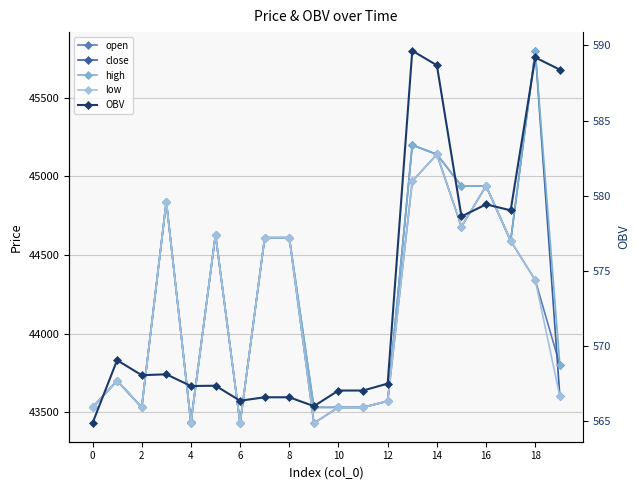

At which category is the sum across all series the highest?

14